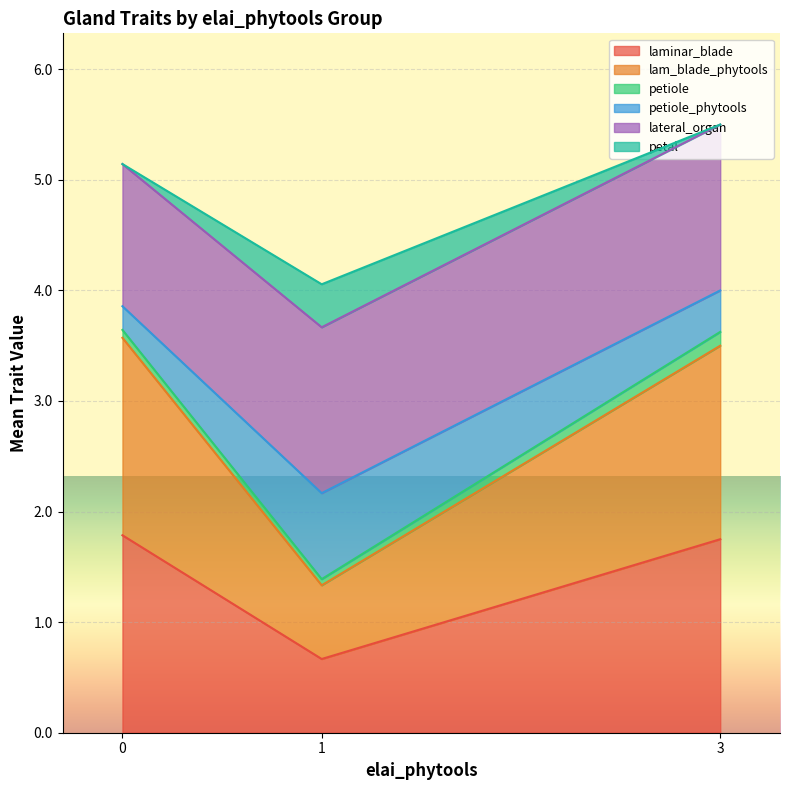

What are all the series names shown in the legend?

laminar_blade, lam_blade_phytools, petiole, petiole_phytools, lateral_organ, petal